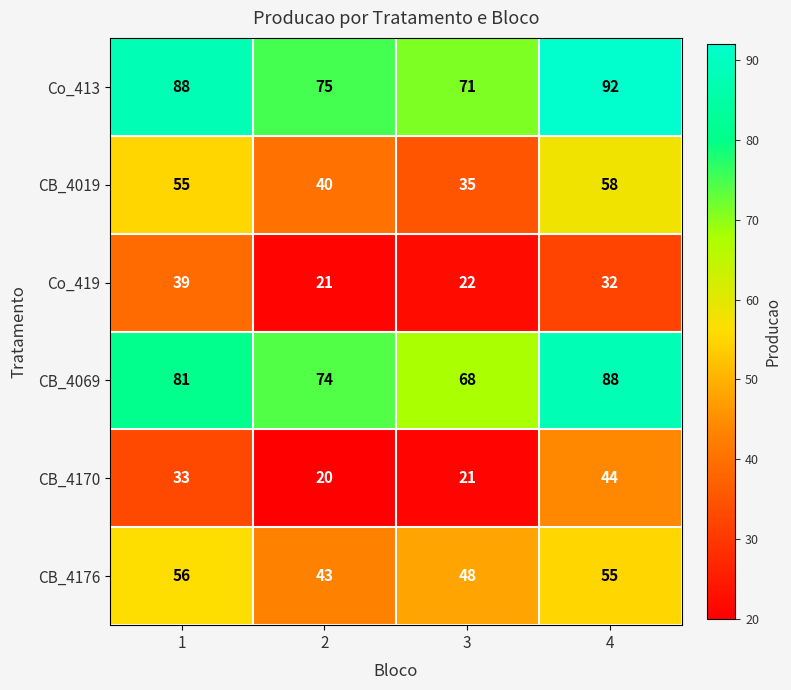

List the labels in order of Co_413 value, largest first.

4, 1, 2, 3